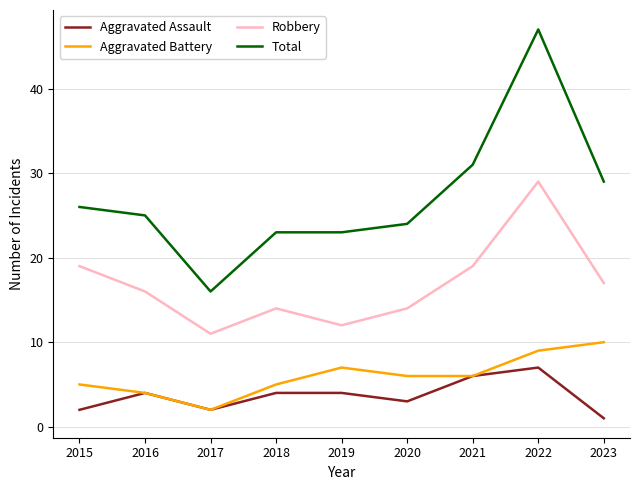

True or false: Aggravated Battery has a value of 3 at 2015.

False